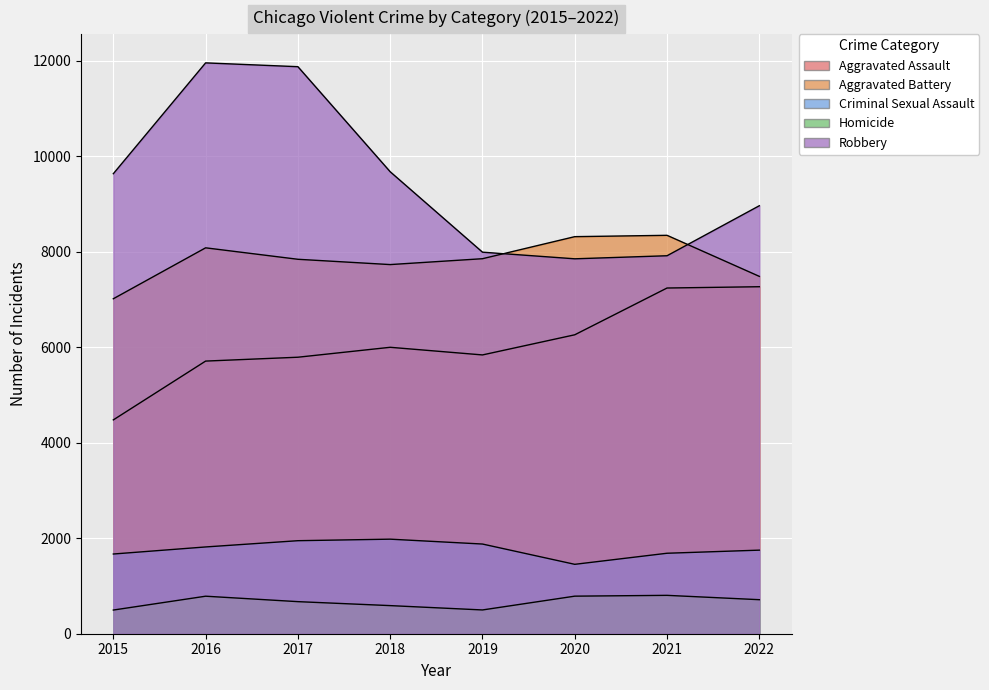

What is the difference between the second highest and second lowest values in the Aggravated Assault series?

1531